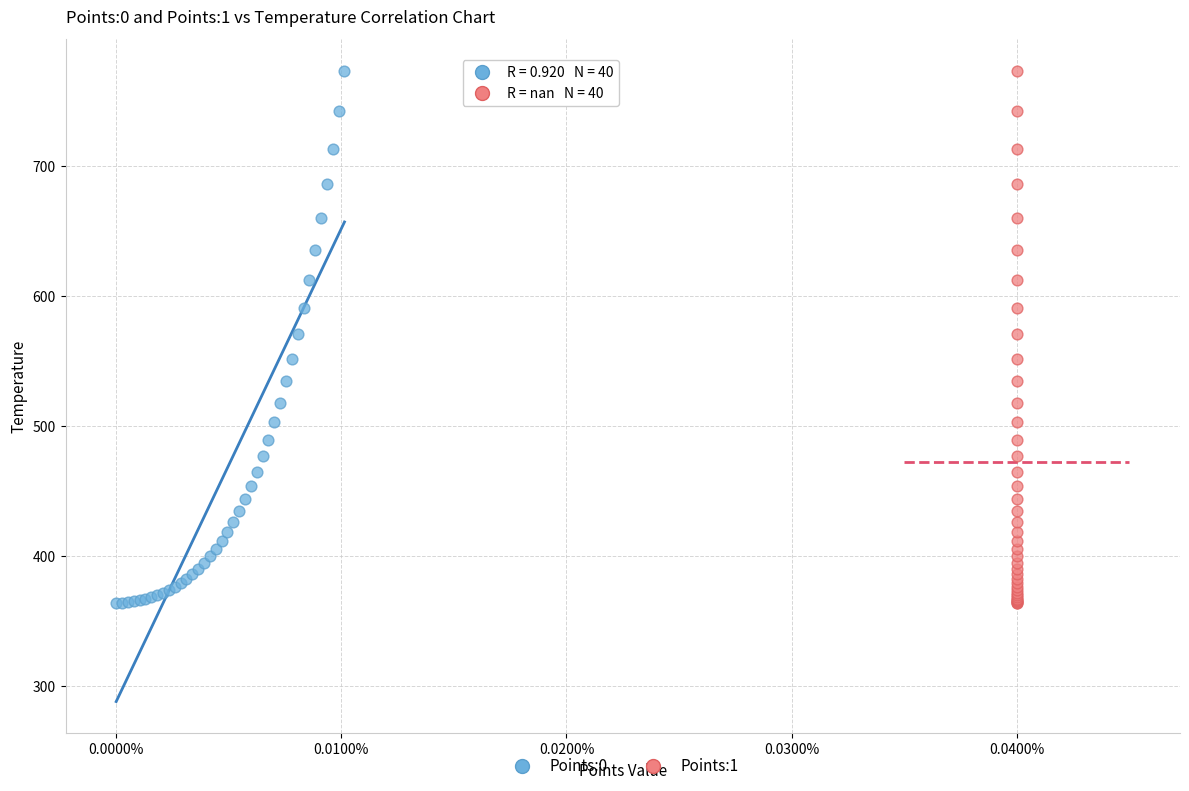

What are all the series names shown in the legend?

Points:0, Points:1